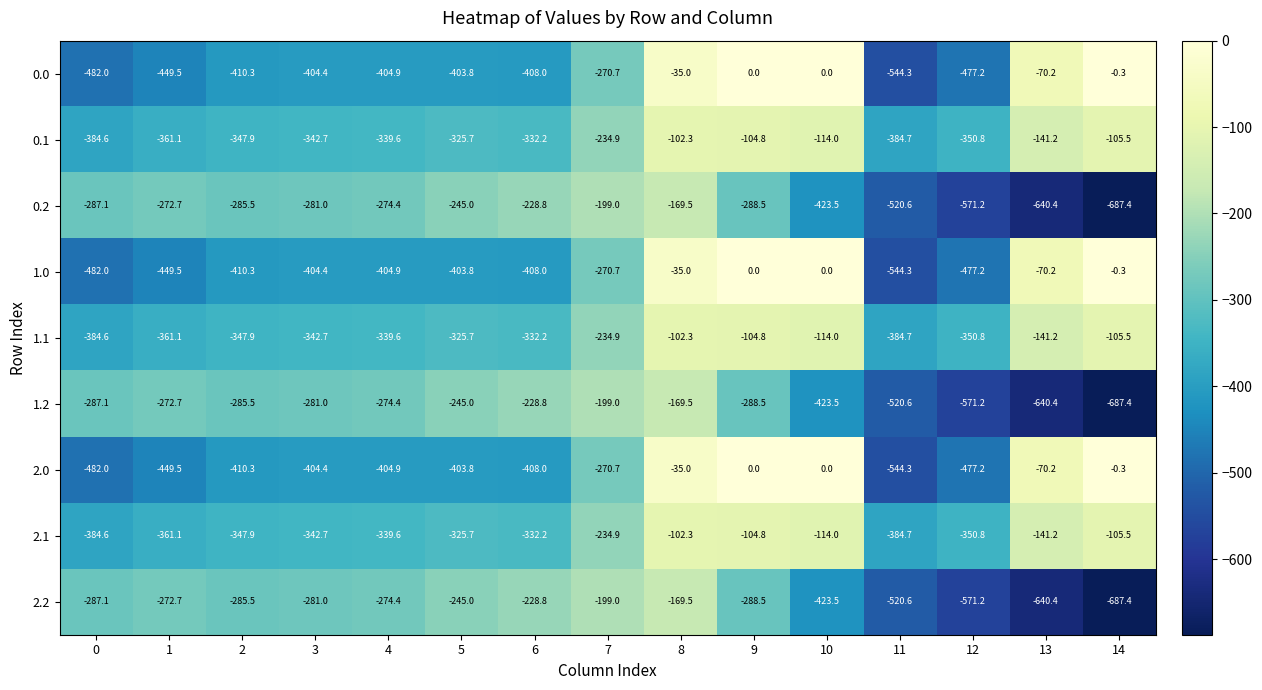

Count the number of data series in this chart.

9